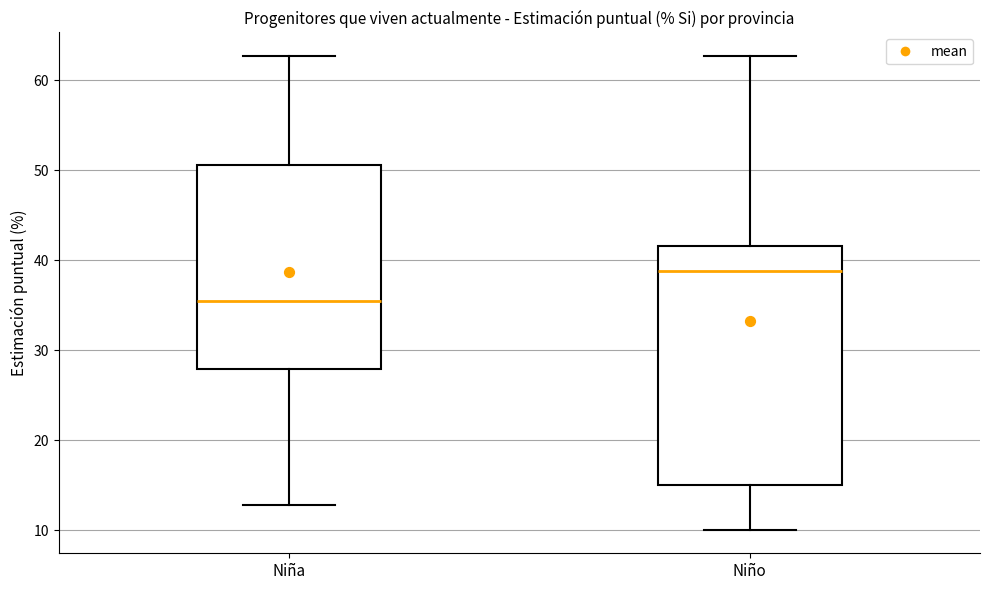

Which box is the tallest, from its lower edge to its upper edge?

Niño